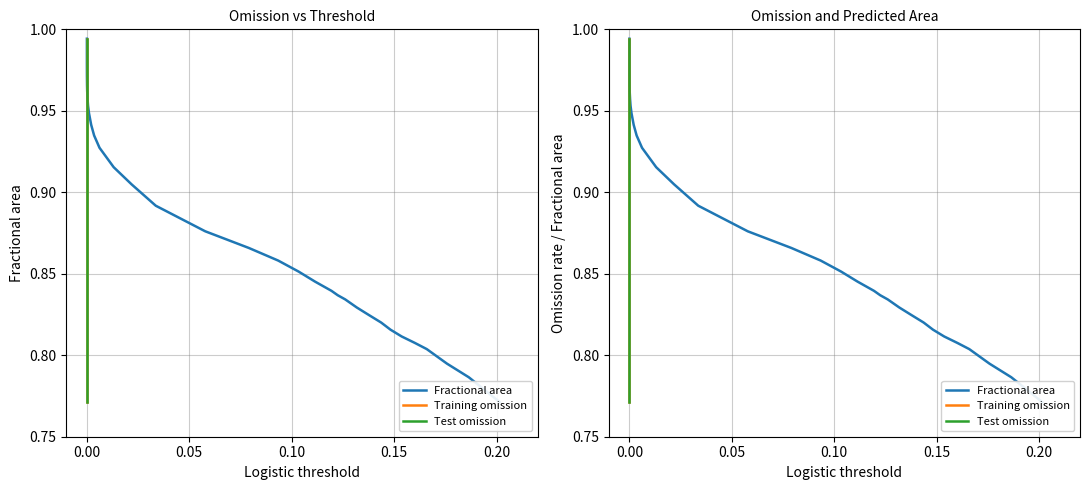

True or false: Training omission and Fractional area cross at least once.

False